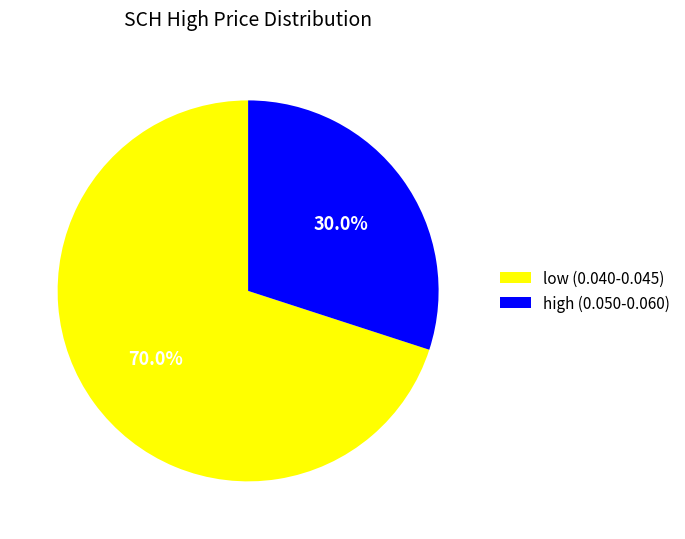

How many slices are in this pie chart?

2